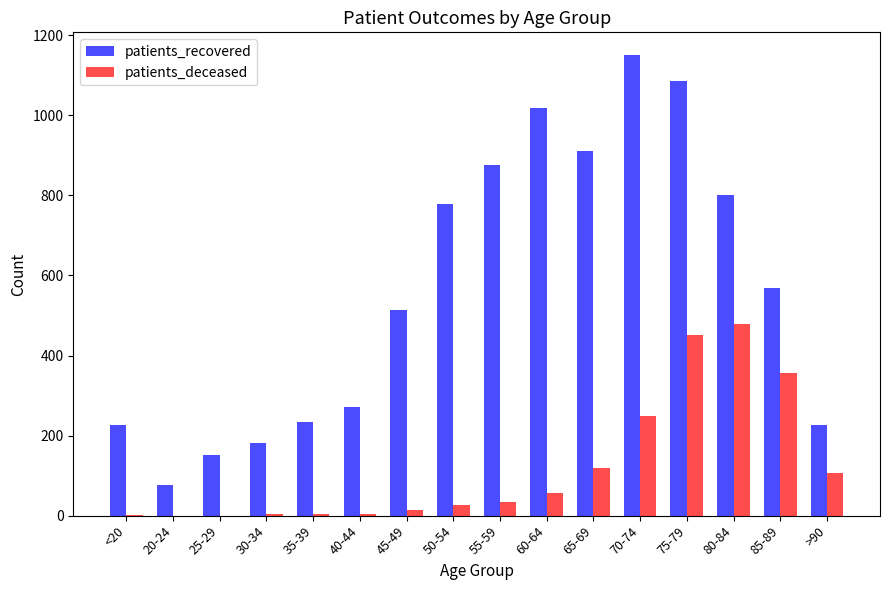

How many data points does each series have?

16